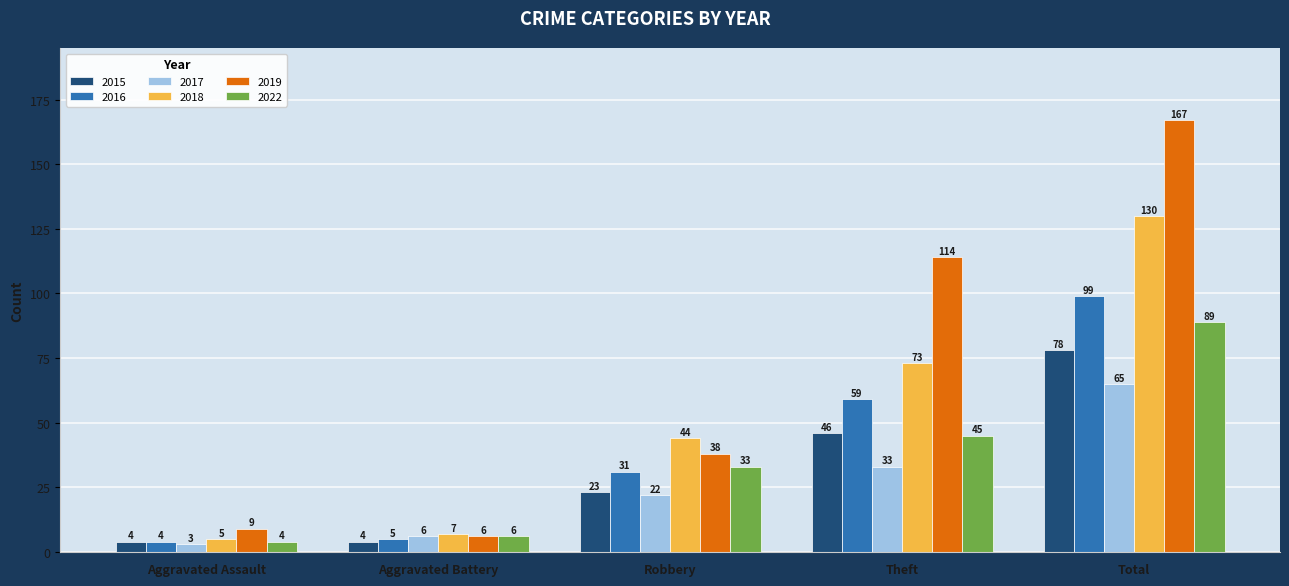

Reading left to right, list all the values displayed in this chart.

2015: 4	4	23	46	78
2016: 4	5	31	59	99
2017: 3	6	22	33	65
2018: 5	7	44	73	130
2019: 9	6	38	114	167
2022: 4	6	33	45	89